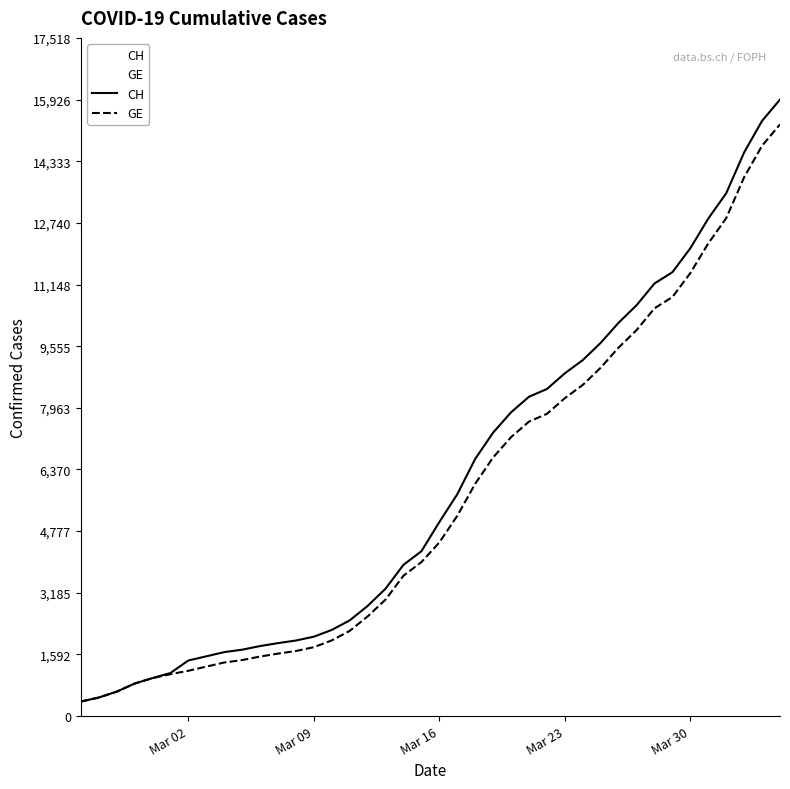

At how many categories does at least one series exceed 7531?

16